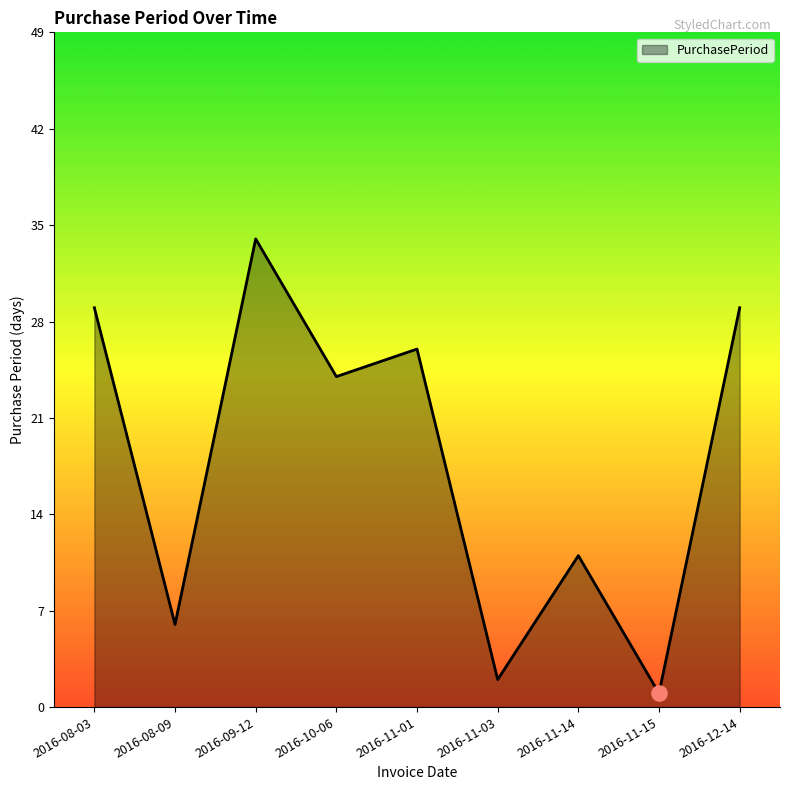

What is the ratio of the value at 2016-10-06 to the value at 2016-11-14?

2.2